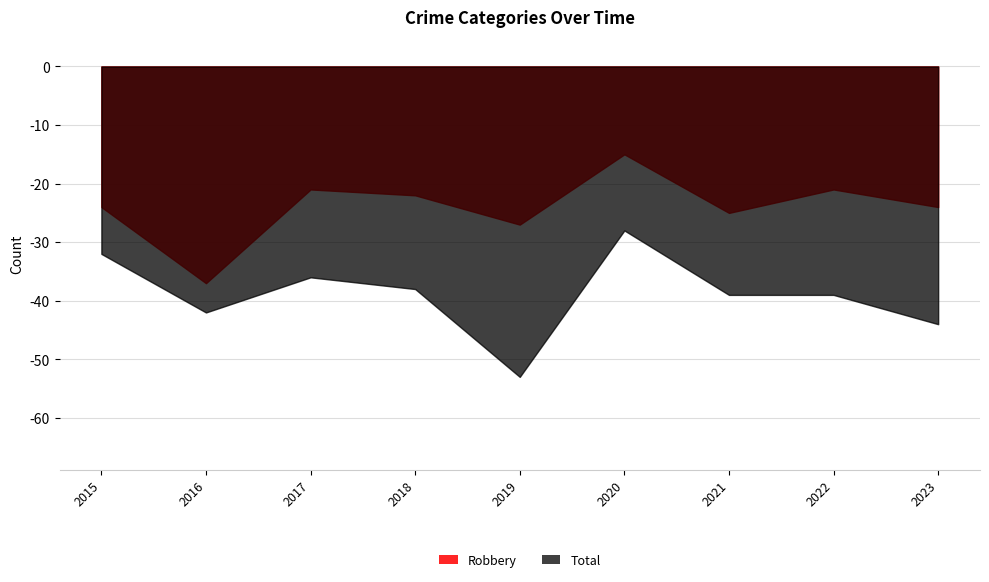

Reading left to right, list all the values displayed in this chart.

Robbery: 2015=-24	2016=-37	2017=-21	2018=-22	2019=-27	2020=-15	2021=-25	2022=-21	2023=-24
Total: 2015=-32	2016=-42	2017=-36	2018=-38	2019=-53	2020=-28	2021=-39	2022=-39	2023=-44